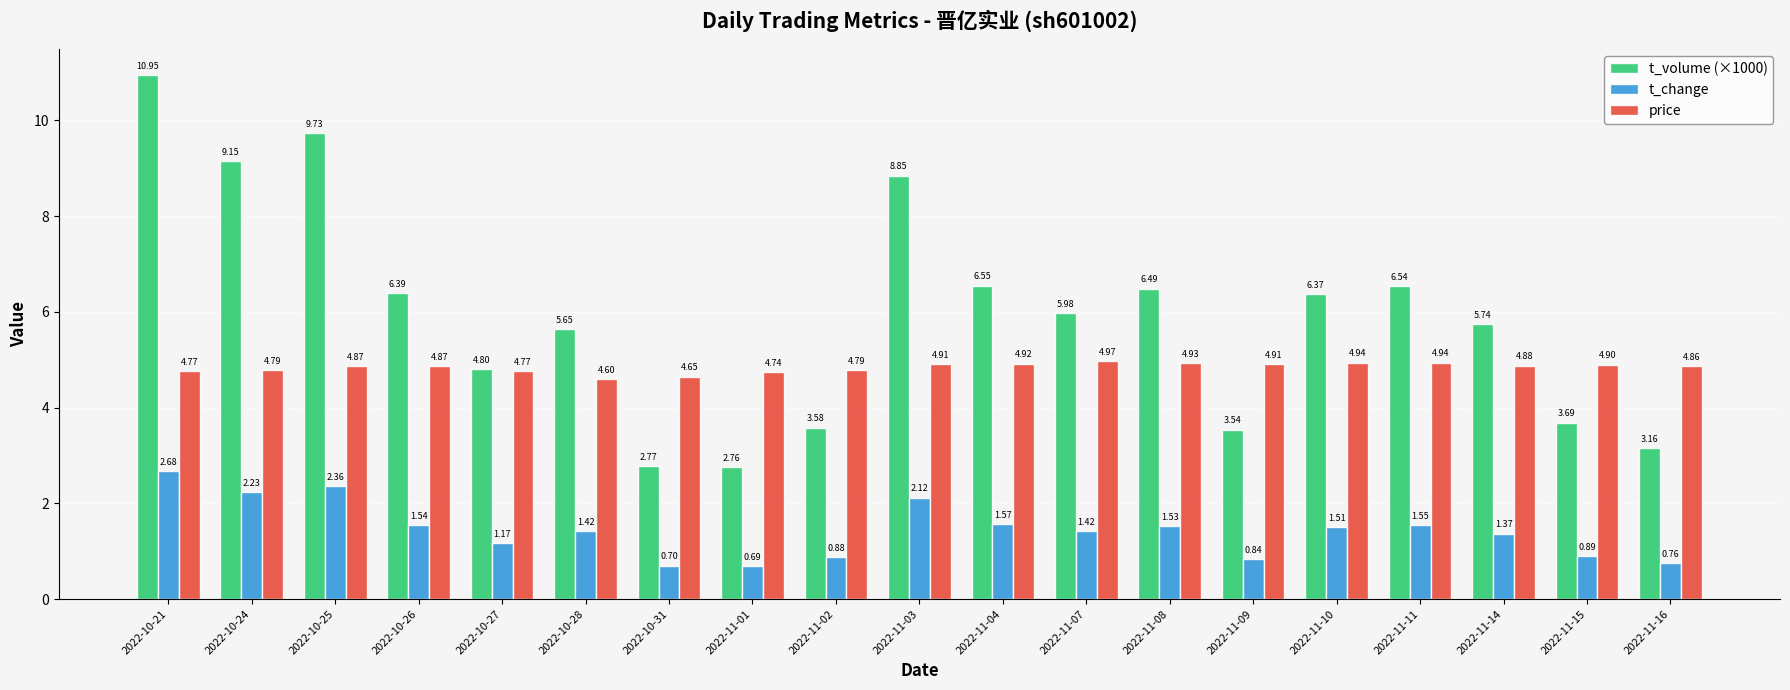

At which label does t_volume (×1000) first exceed 5?

2022-10-21